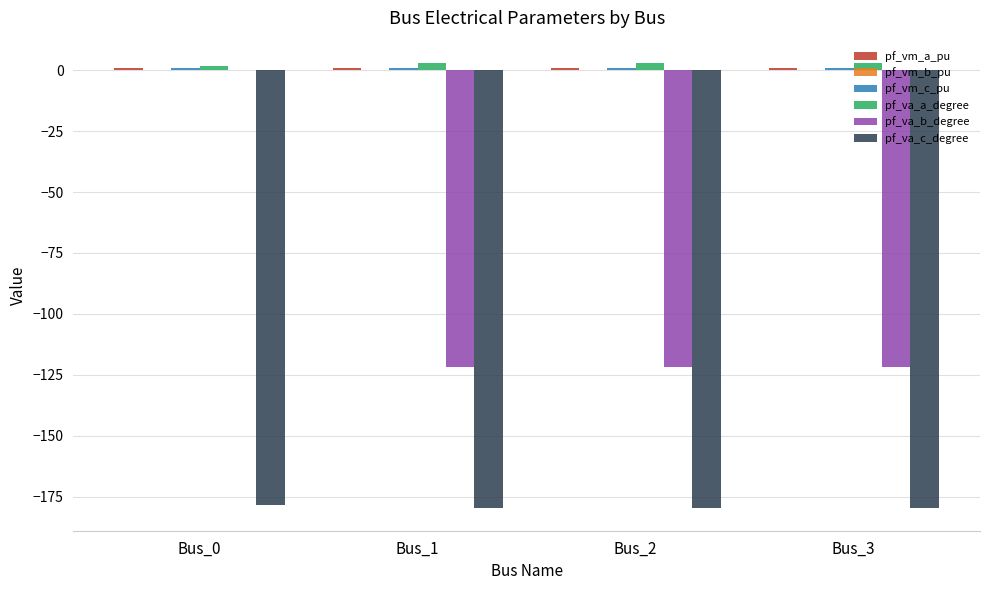

At which category is the sum across all series the highest?

Bus_0